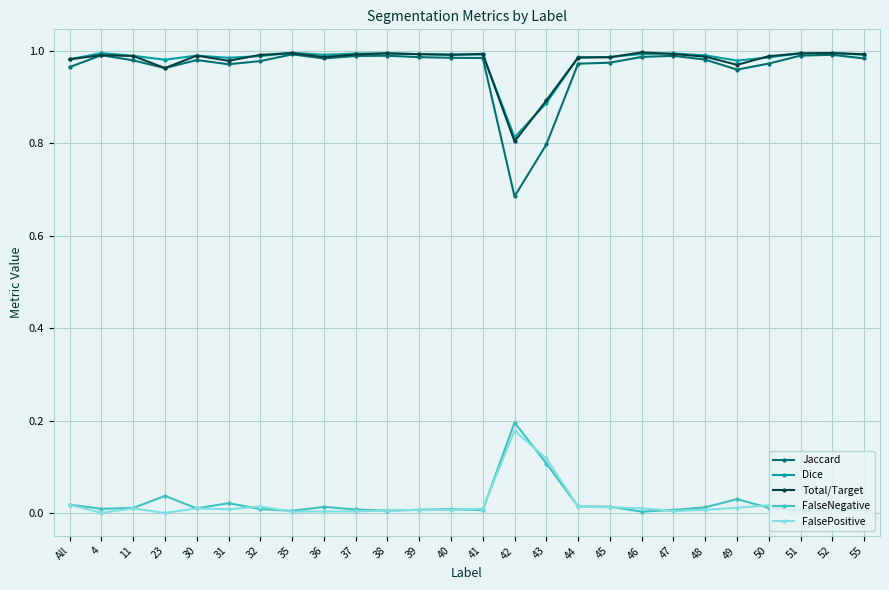

True or false: Dice has more than 0 points higher than both neighbors.

True